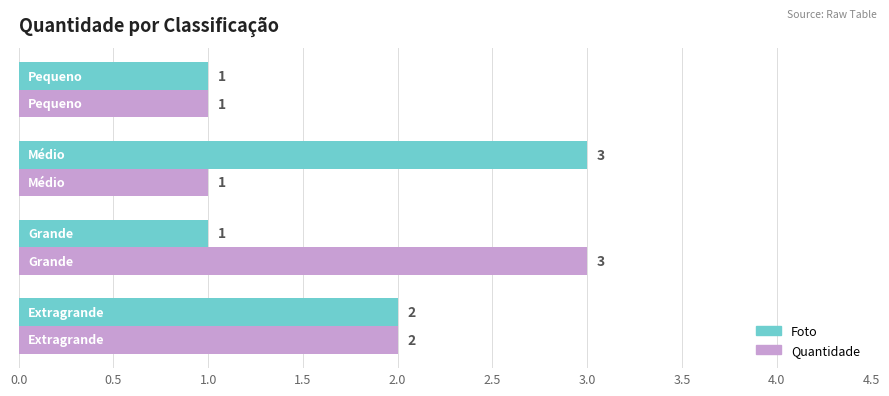

What is the maximum value shown in the chart?

3